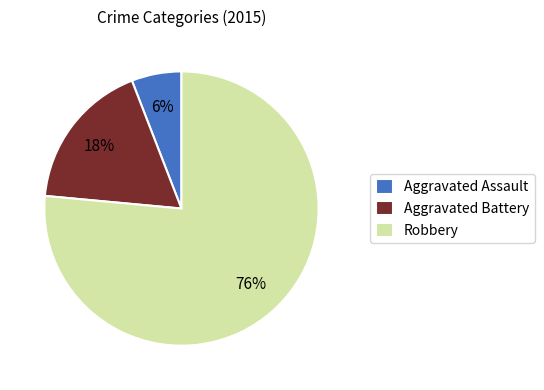

Is Robbery the majority of the pie?

Yes